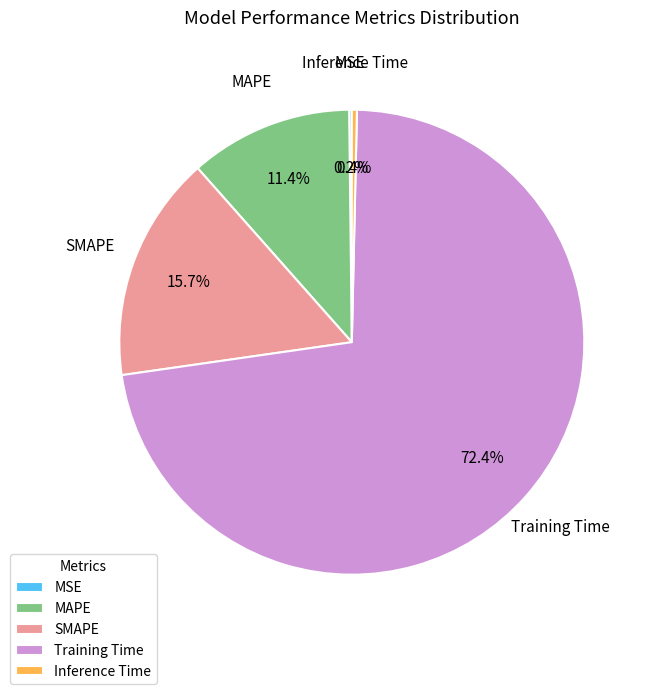

Does any single category account for the majority?

Yes